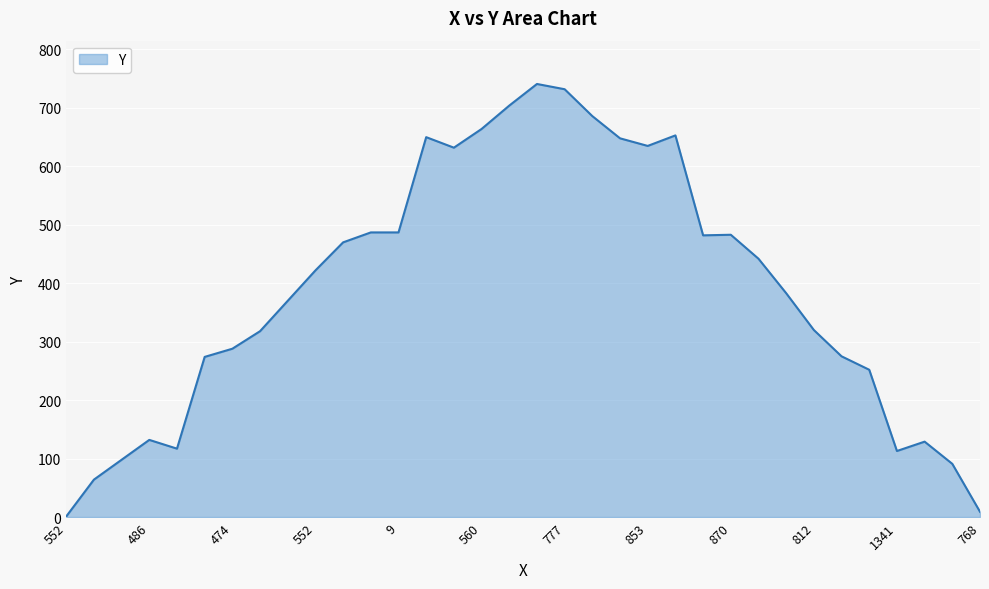

What is the difference between the maximum and minimum values?

740